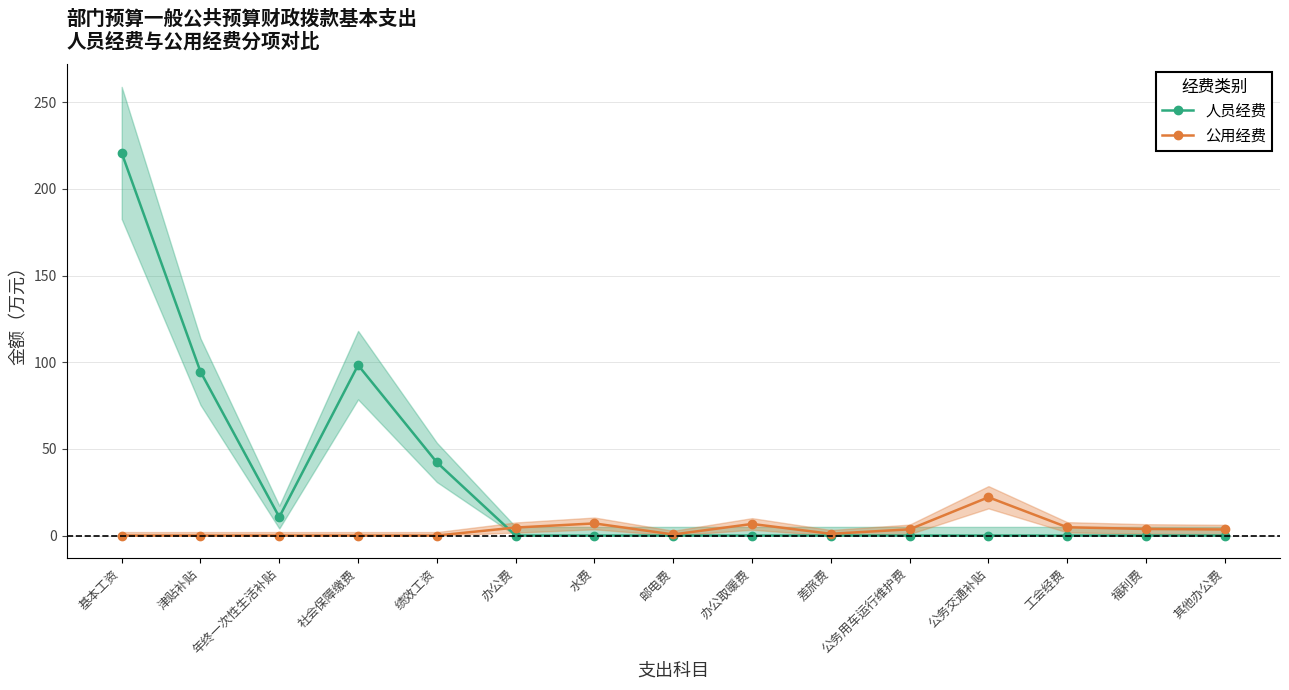

How many data points in 公用经费 are above 3?

8